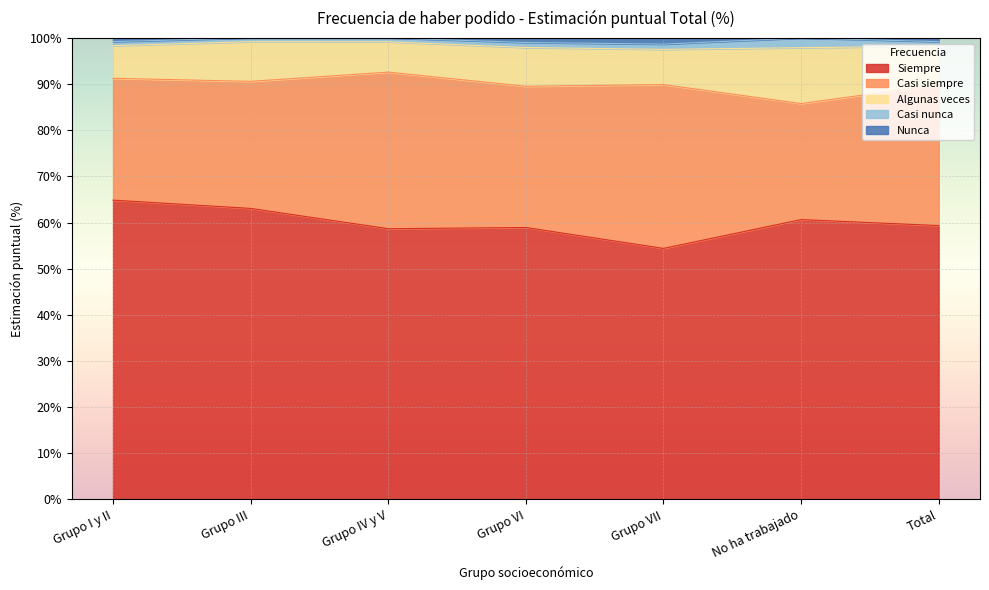

What are all the series names shown in the legend?

Siempre, Casi siempre, Algunas veces, Casi nunca, Nunca